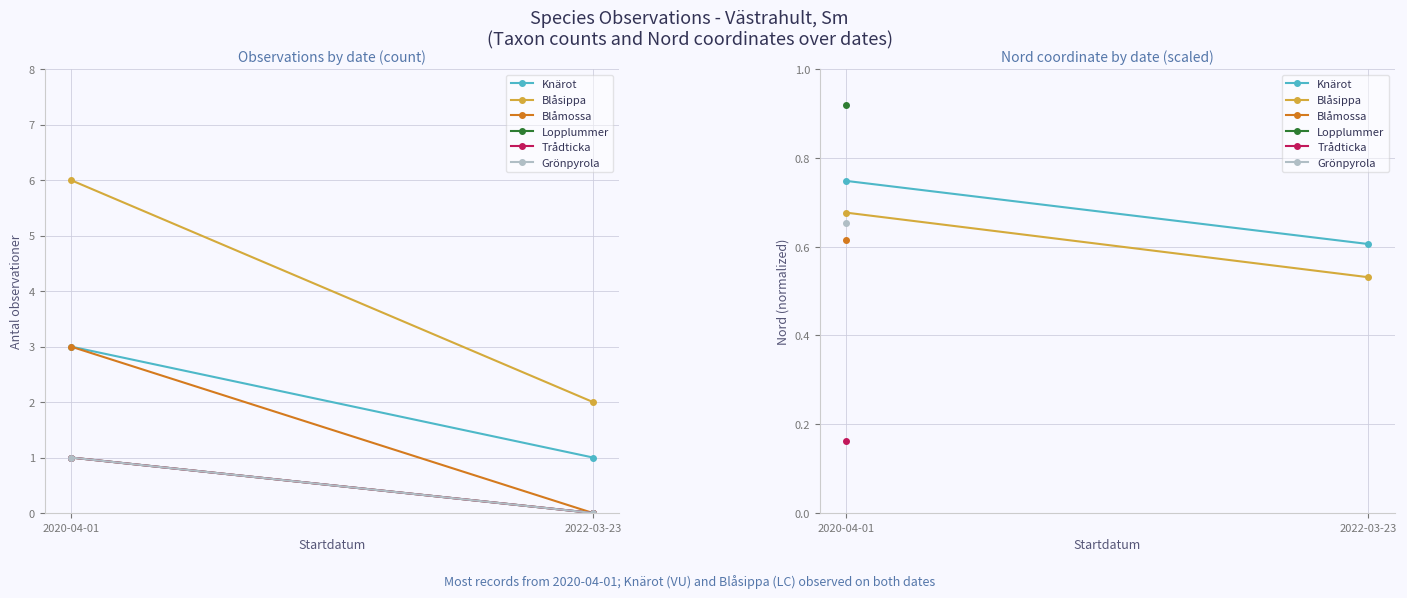

Rank the categories by Blåmossa value from highest to lowest.

2020-04-01, 2022-03-23